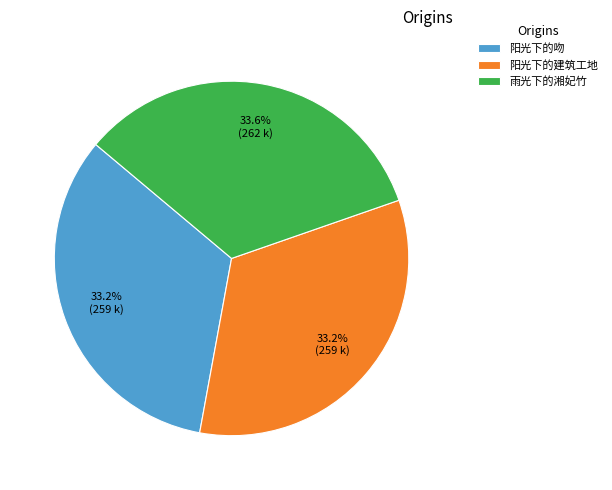

Is there a majority slice in this chart?

No